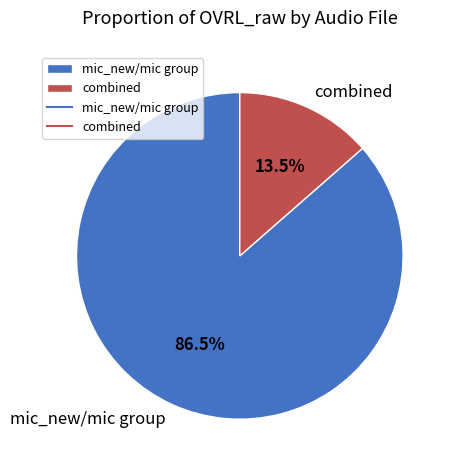

Which category has the biggest portion of the pie?

mic_new/mic group